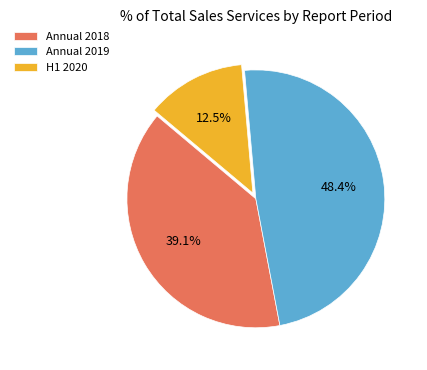

Combined, do H1 2020 and Annual 2019 account for over 50%?

Yes